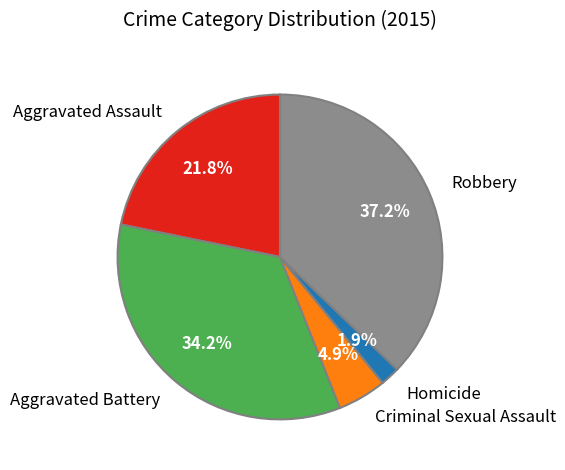

To the nearest percent, what percentage of the pie is Criminal Sexual Assault?

5%